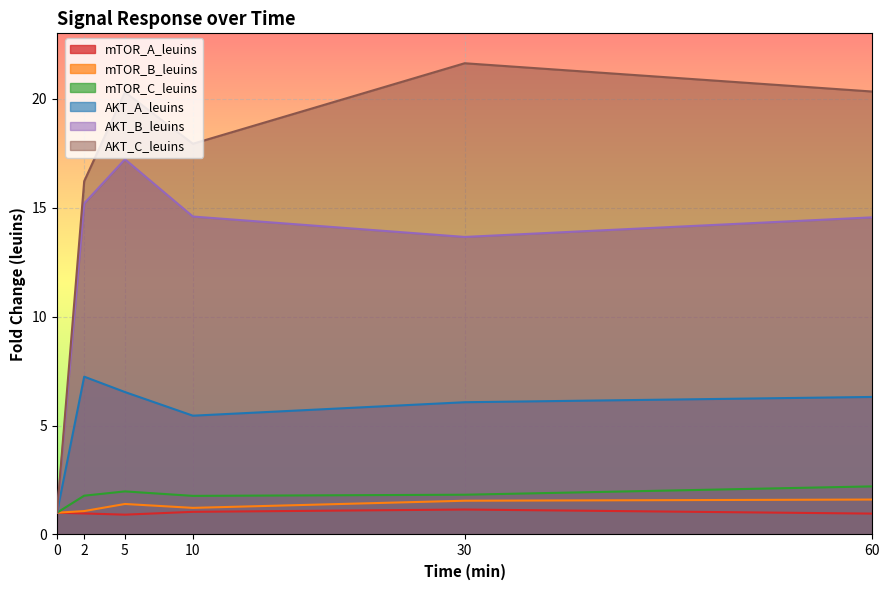

Reading right to left, extract all data points from this chart.

mTOR_A_leuins: 1.0	1.1	1.0	0.9	1.0	1.0
mTOR_B_leuins: 1.6	1.5	1.2	1.4	1.1	1.0
mTOR_C_leuins: 2.2	1.8	1.8	2.0	1.8	1.0
AKT_A_leuins: 6.3	6.1	5.5	6.5	7.2	1.0
AKT_B_leuins: 14.6	13.7	14.6	17.2	15.2	1.0
AKT_C_leuins: 20.3	21.6	17.9	20.3	16.2	1.0